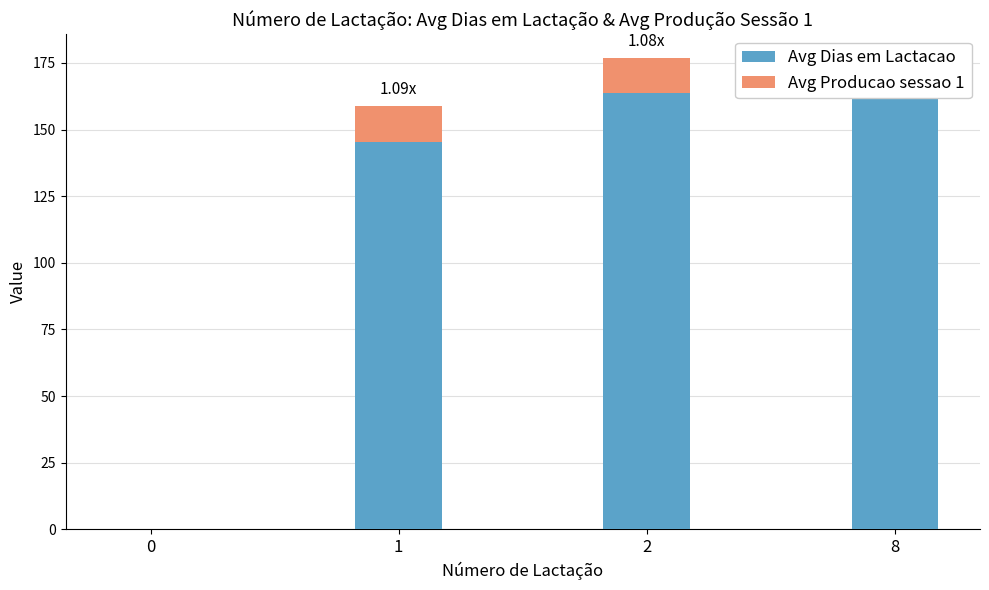

What is the maximum value for Avg Dias em Lactacao?

172.0